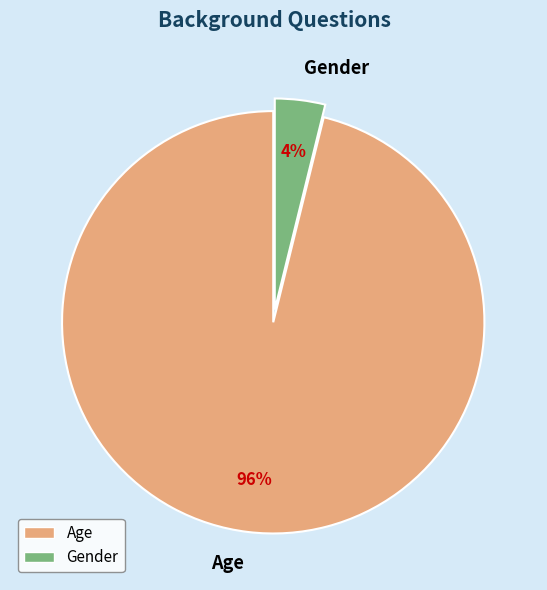

How many slices are in this pie chart?

2